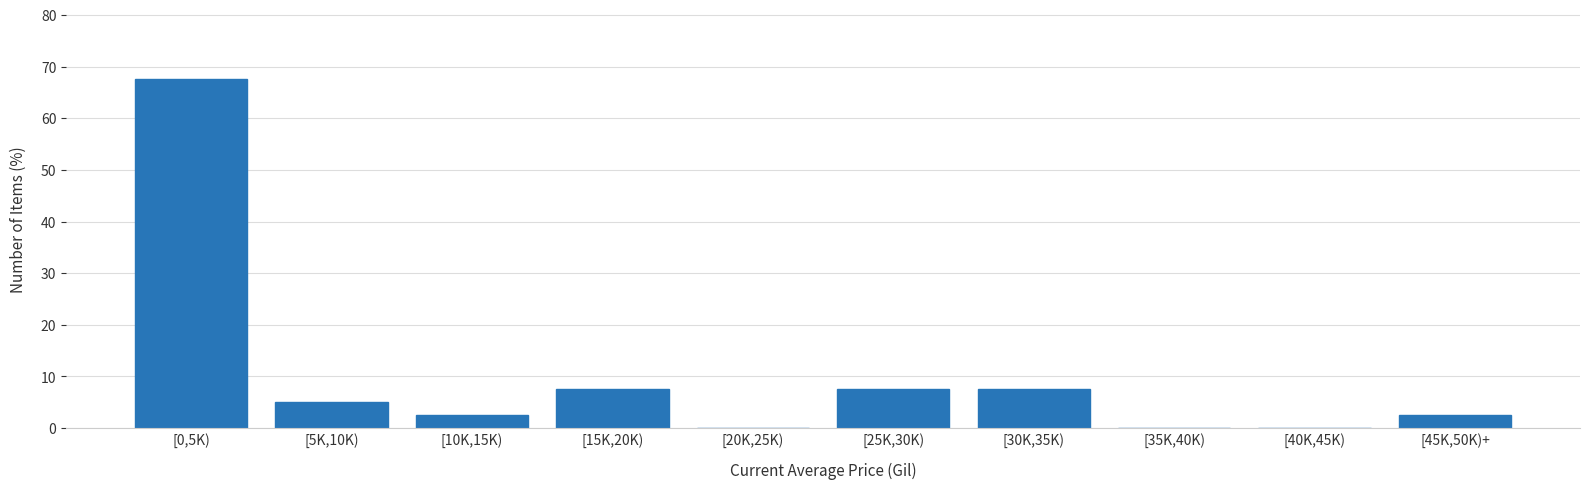

Reading right to left, list all the values displayed in this chart.

[45K,50K)+=2.5	[40K,45K)=0.0	[35K,40K)=0.0	[30K,35K)=7.5	[25K,30K)=7.5	[20K,25K)=0.0	[15K,20K)=7.5	[10K,15K)=2.5	[5K,10K)=5.0	[0,5K)=67.5